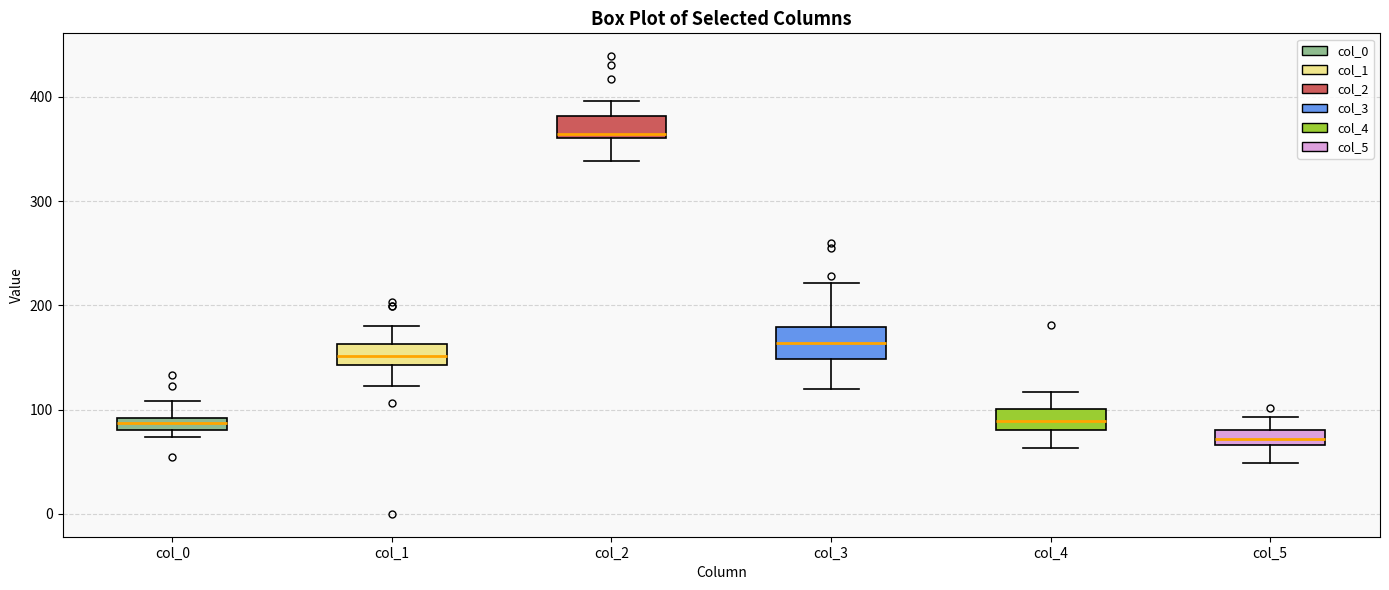

Which box's median line is the highest?

col_2